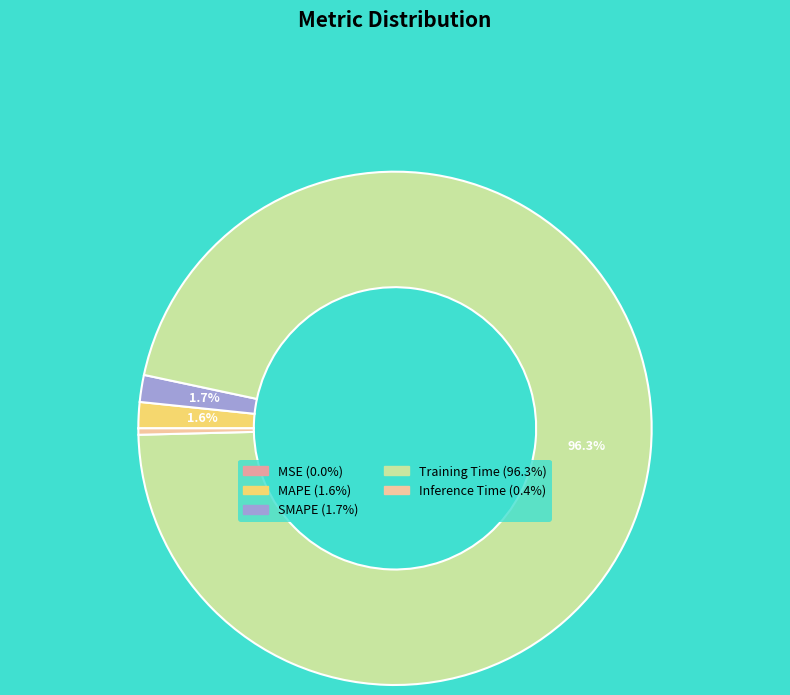

Do Inference Time and Training Time together represent more than half of the pie?

Yes